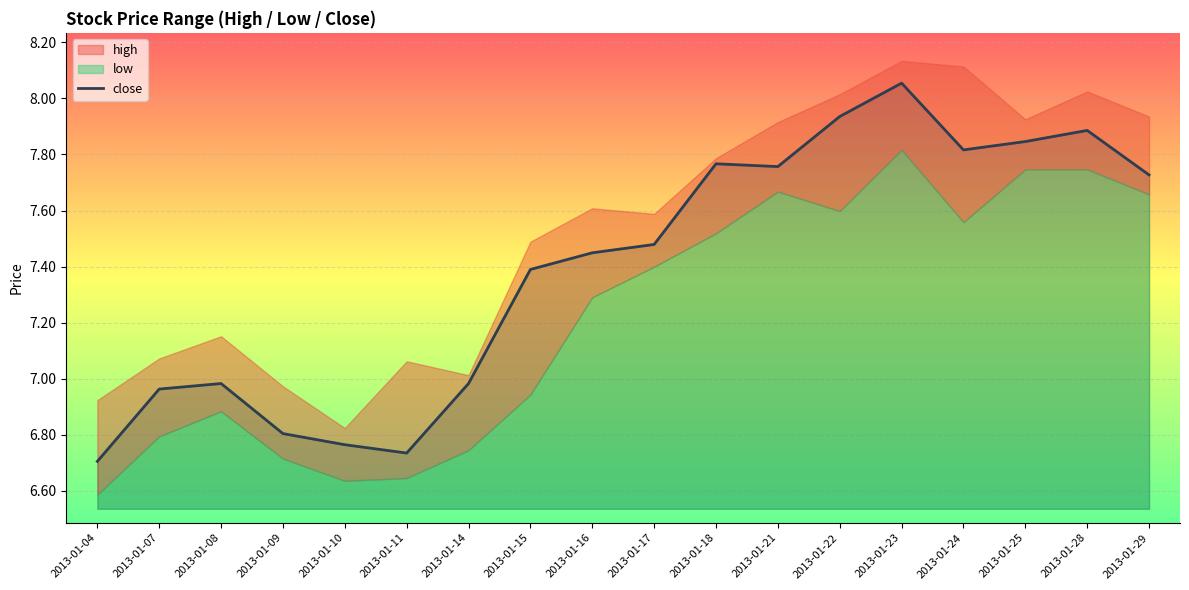

What is the difference between the values at 2013-01-22 and 2013-01-25?

0.1